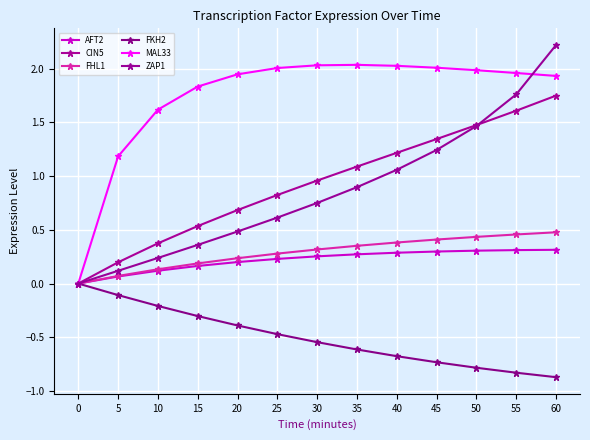

Between 25 and 55, which is larger?

55